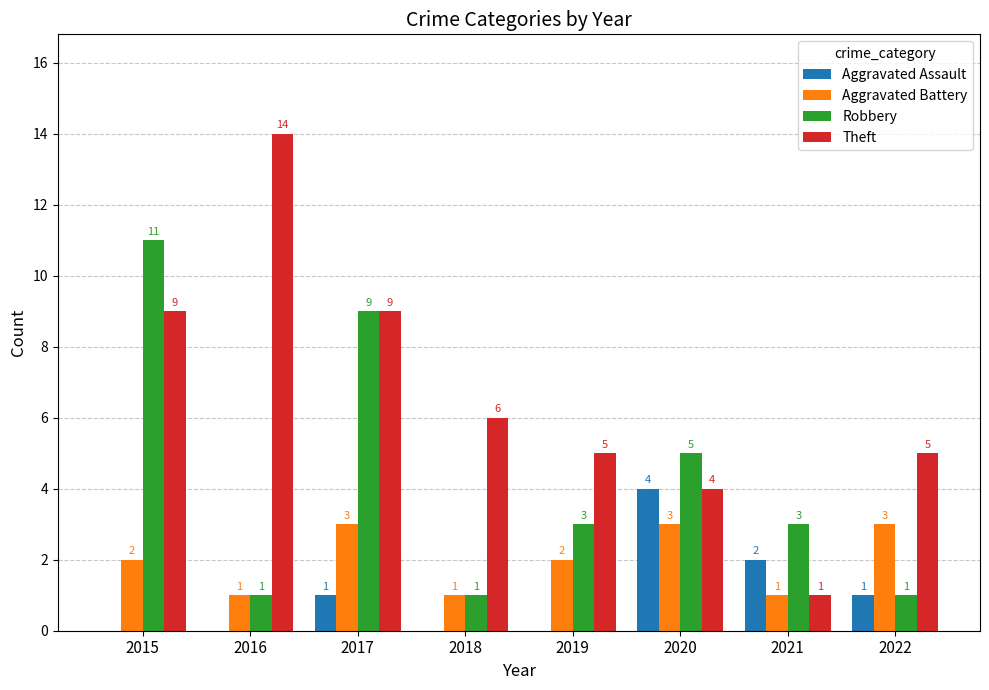

Reading right to left, extract all data points from this chart.

Aggravated Assault: 2022=1	2021=2	2020=4	2019=0	2018=0	2017=1	2016=0	2015=0
Aggravated Battery: 2022=3	2021=1	2020=3	2019=2	2018=1	2017=3	2016=1	2015=2
Robbery: 2022=1	2021=3	2020=5	2019=3	2018=1	2017=9	2016=1	2015=11
Theft: 2022=5	2021=1	2020=4	2019=5	2018=6	2017=9	2016=14	2015=9